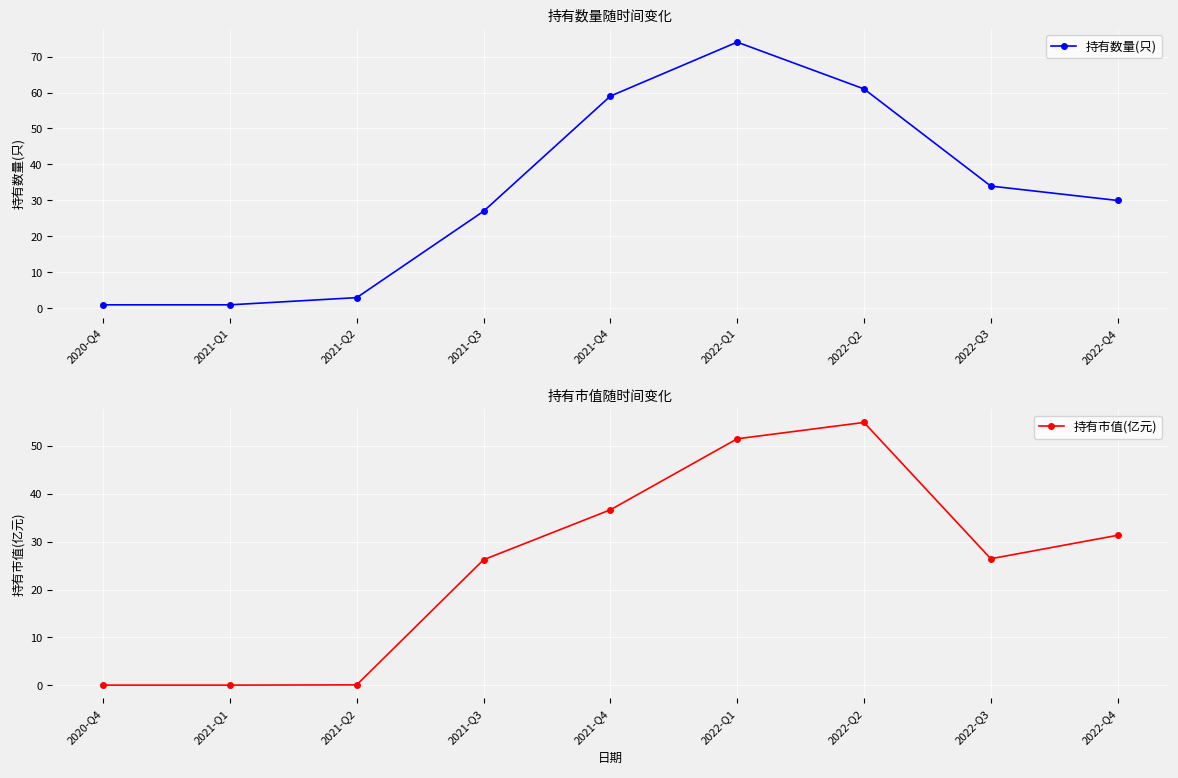

Where is the first local maximum for 持有数量(只)?

2022-Q1